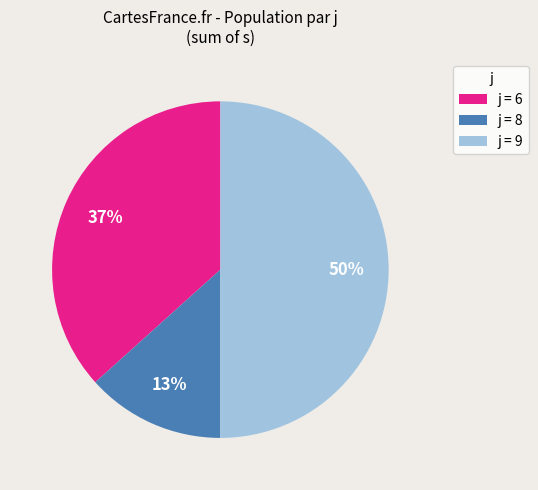

What percentage is the j = 9 slice, to the nearest percent?

50%